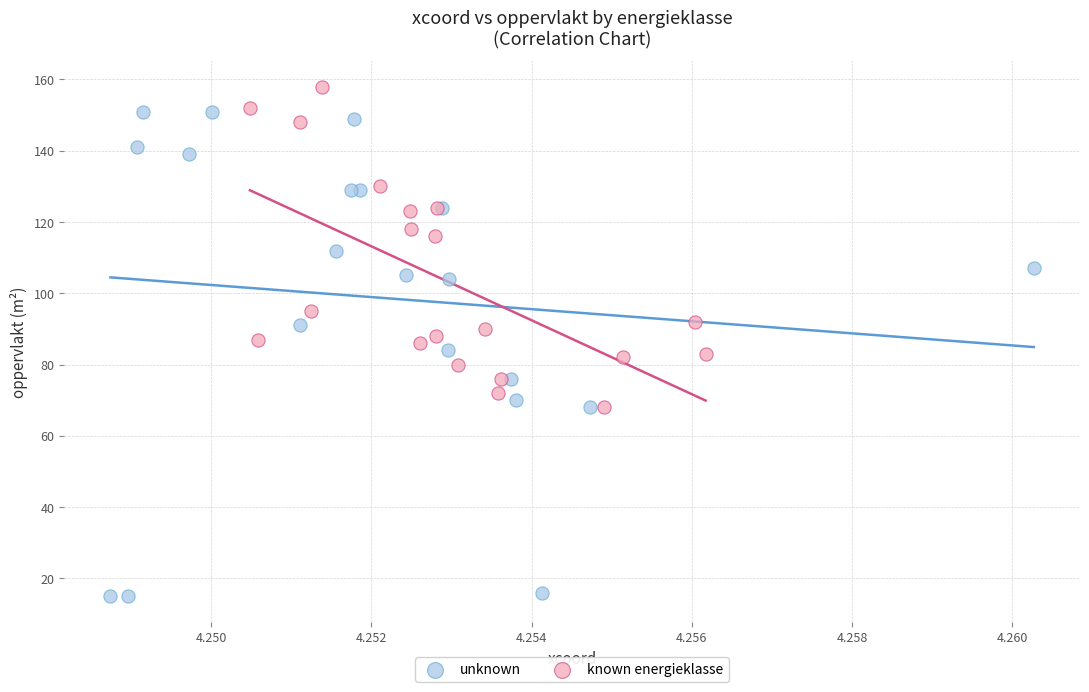

What are all the series names shown in the legend?

unknown, known energieklasse